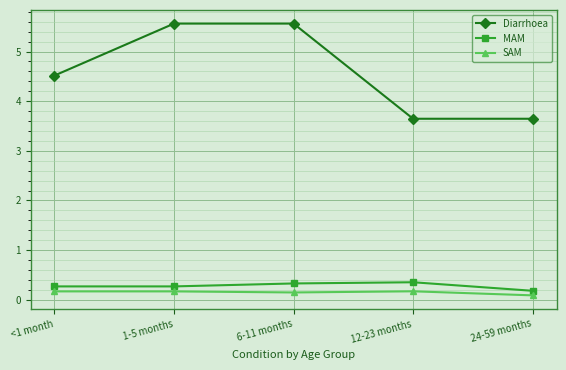

What is the difference between the highest and lowest values at <1 month?

4.3